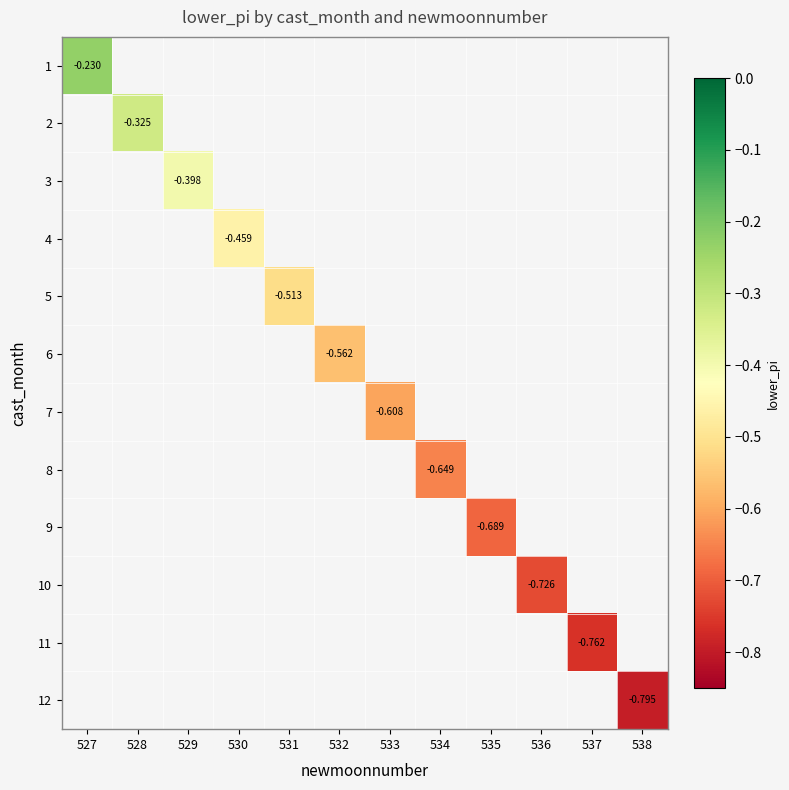

At which label is 1 closest to 0?

527